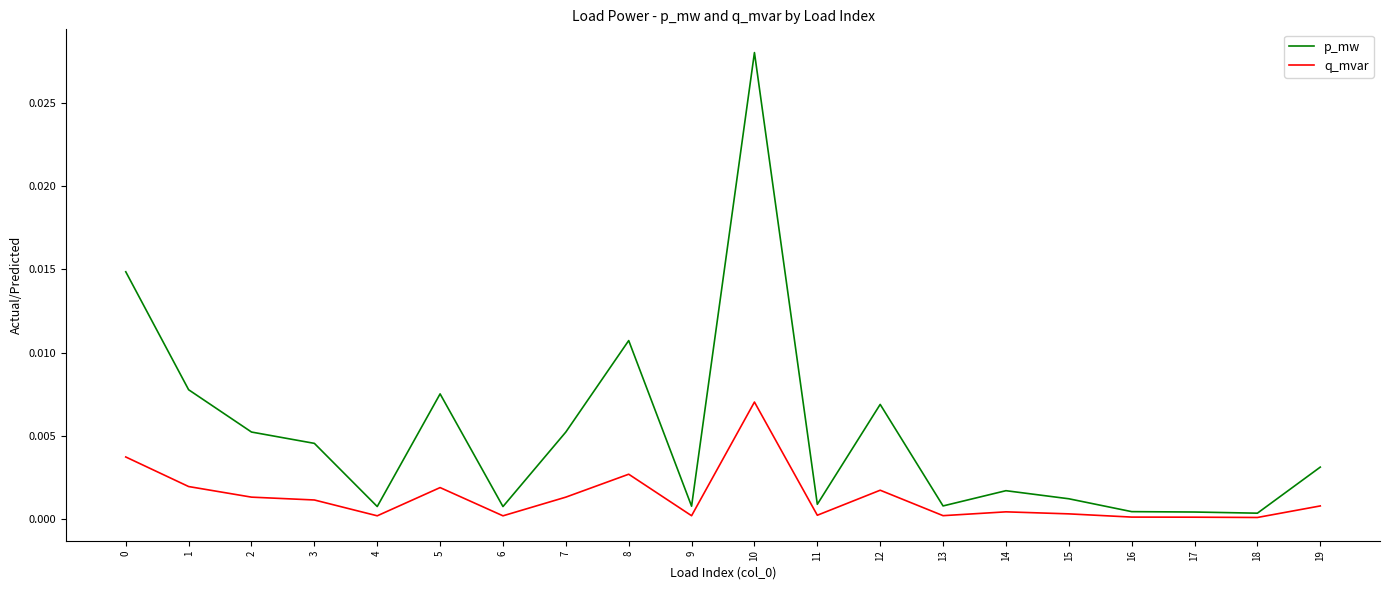

True or false: p_mw and q_mvar cross at least once.

False